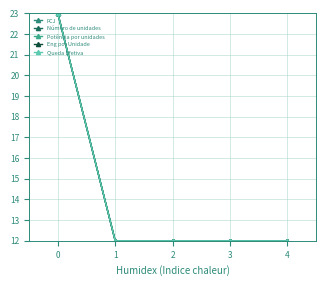

Which series has the widest spread of values?

FCJ